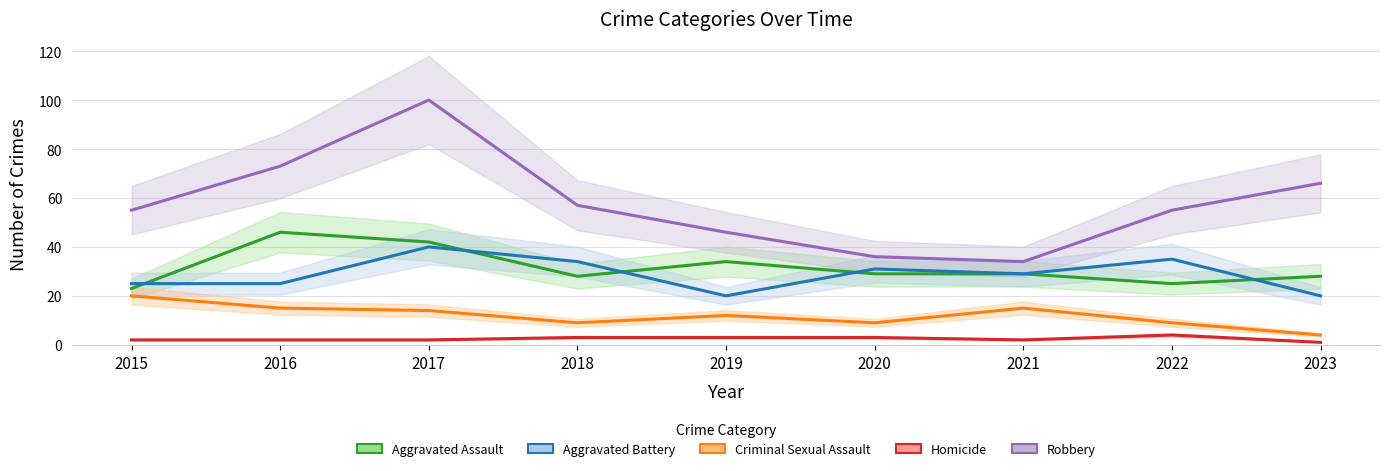

What is the smallest value displayed?

1